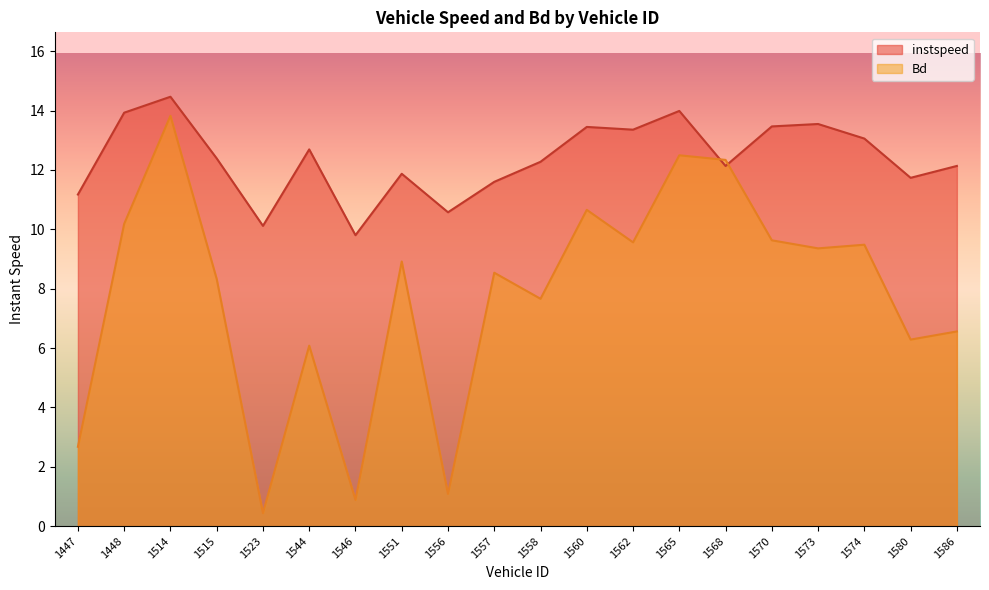

List the series in order of their peak value, highest first.

instspeed, Bd